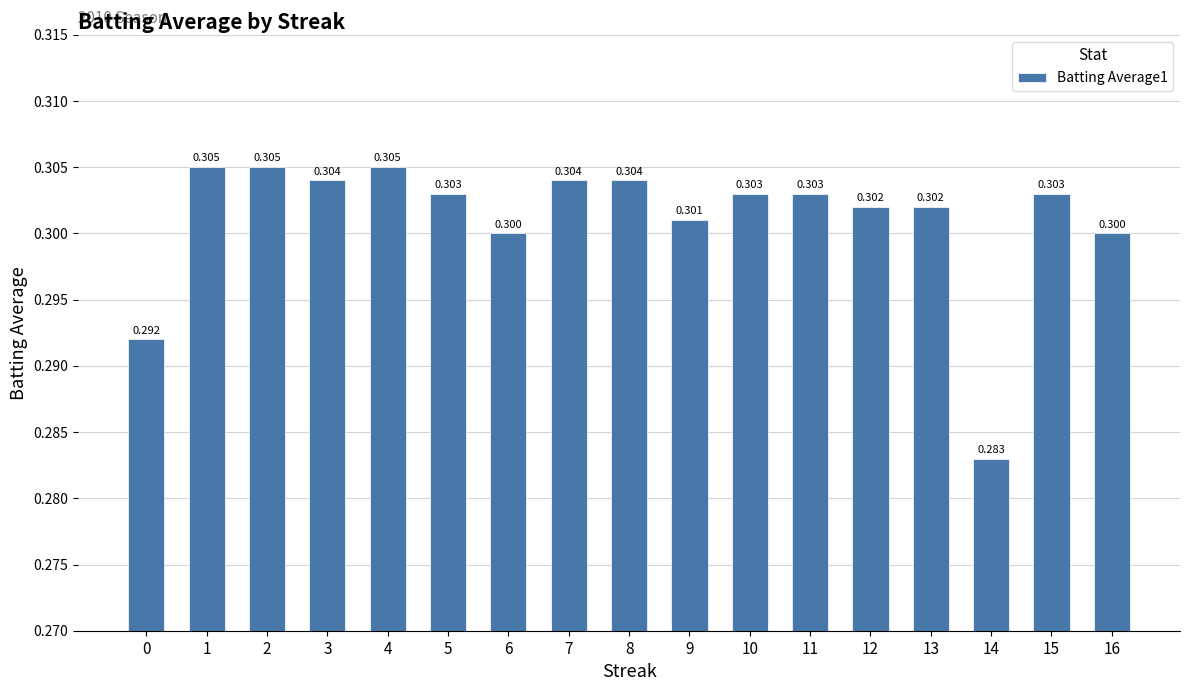

Is it true that the value at 1 is 0.3?

True